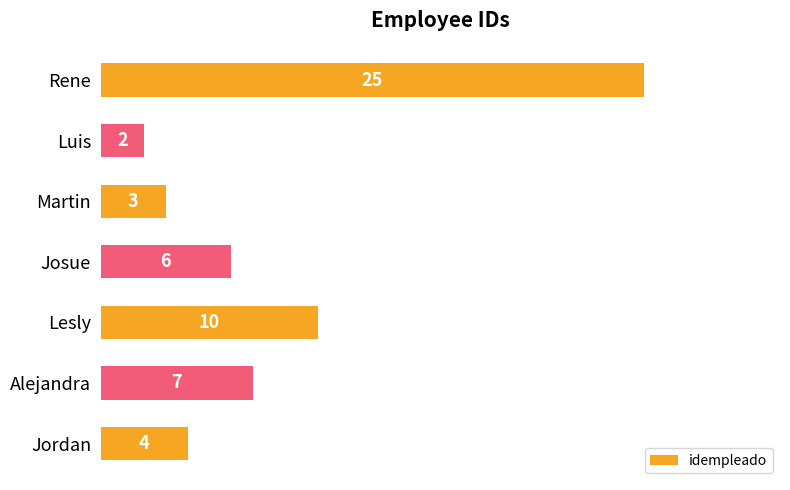

Approximately how many times larger is the value at Luis compared to Jordan?

0.5